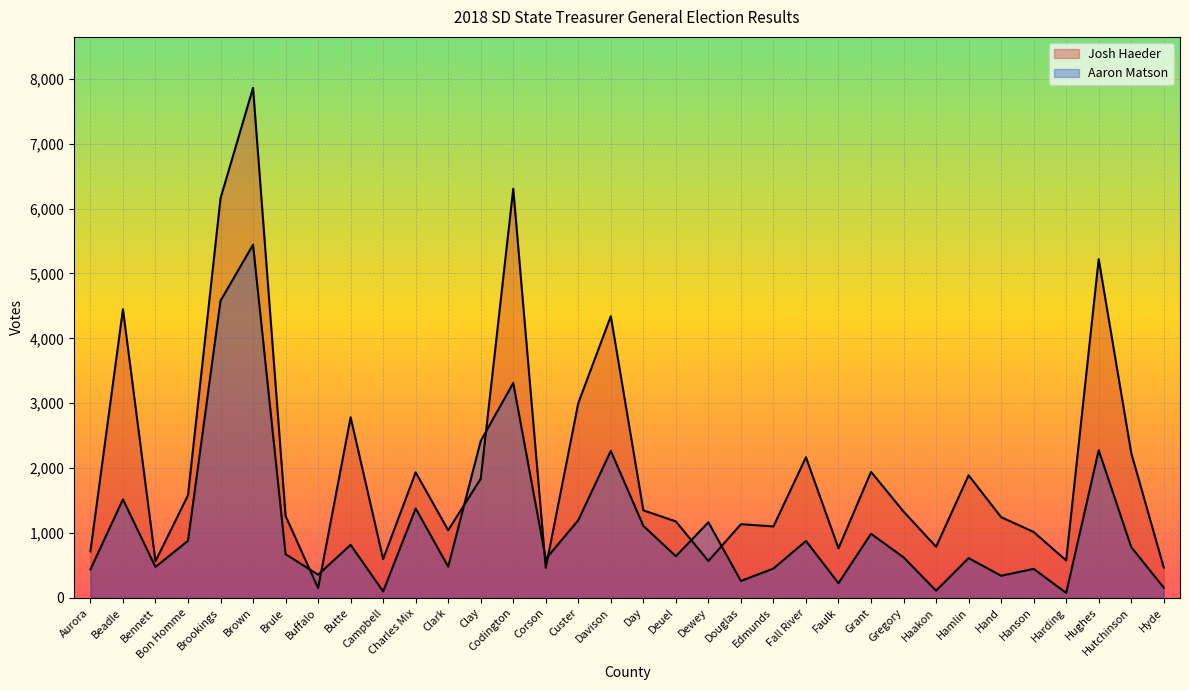

Where do Aaron Matson and Josh Haeder first cross each other?

Brule and Buffalo